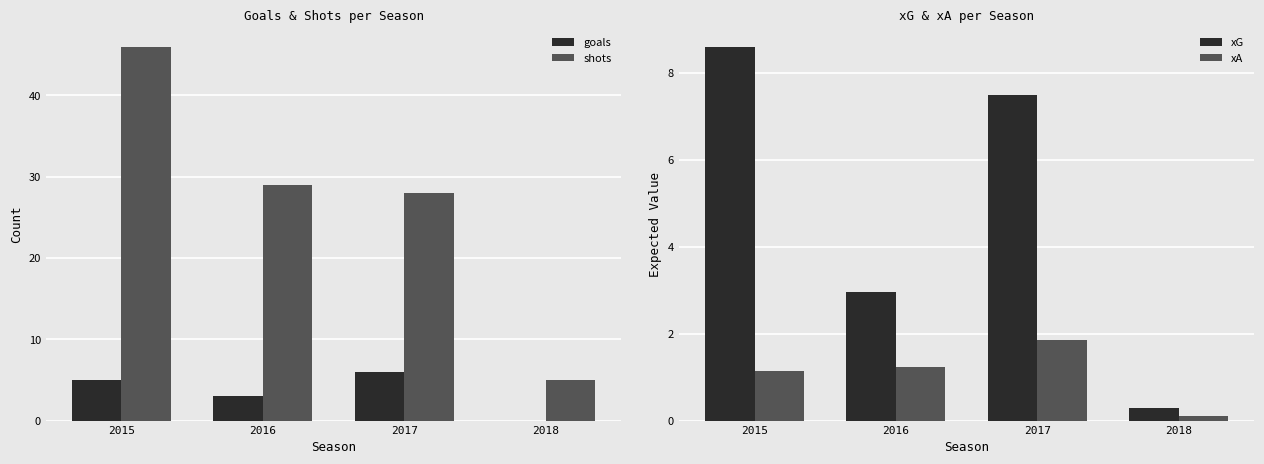

What is the difference between the maximum and minimum values in the goals series?

6.0